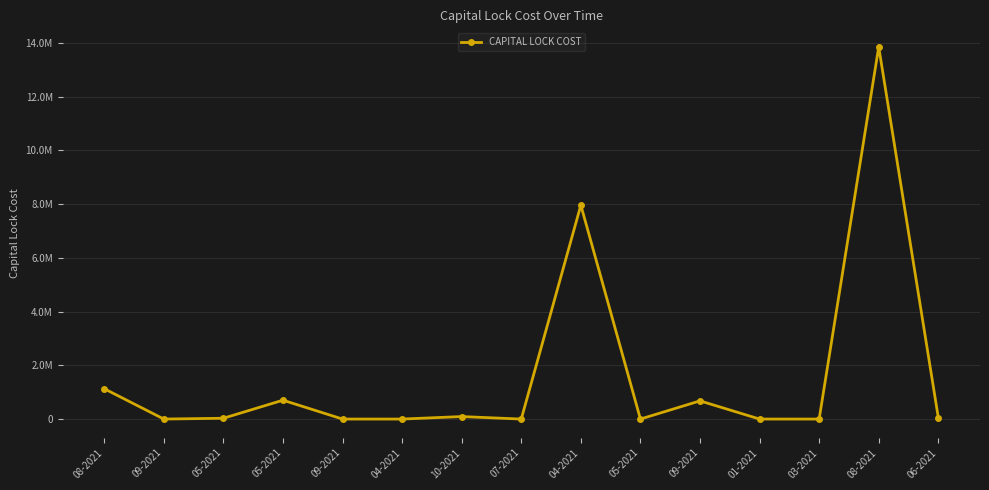

Does the chart display data point markers on the line(s)?

Yes